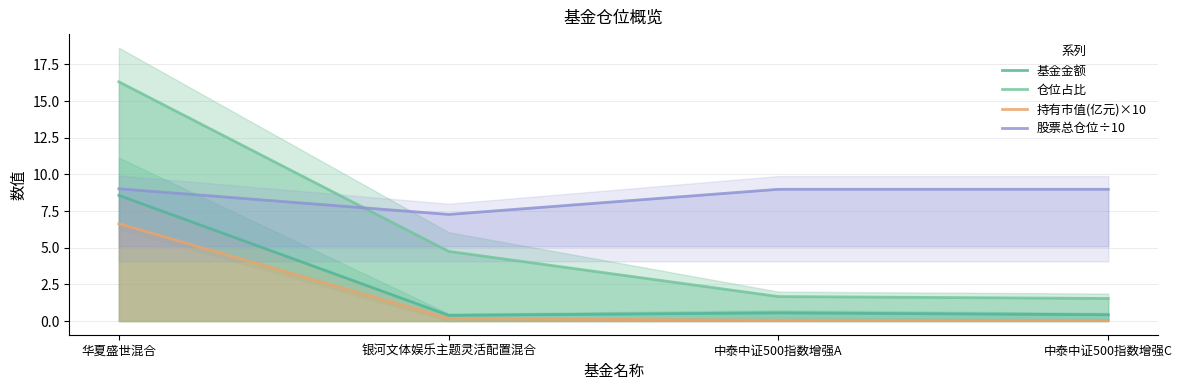

Which series has the largest total across all categories?

股票总仓位÷10